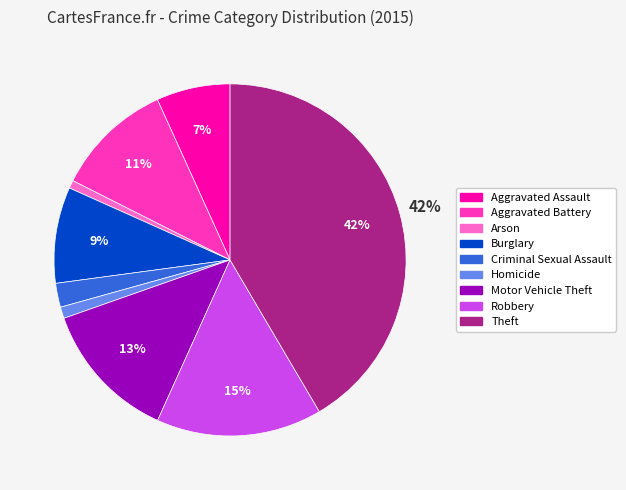

Combined, do Motor Vehicle Theft and Criminal Sexual Assault account for over 50%?

No